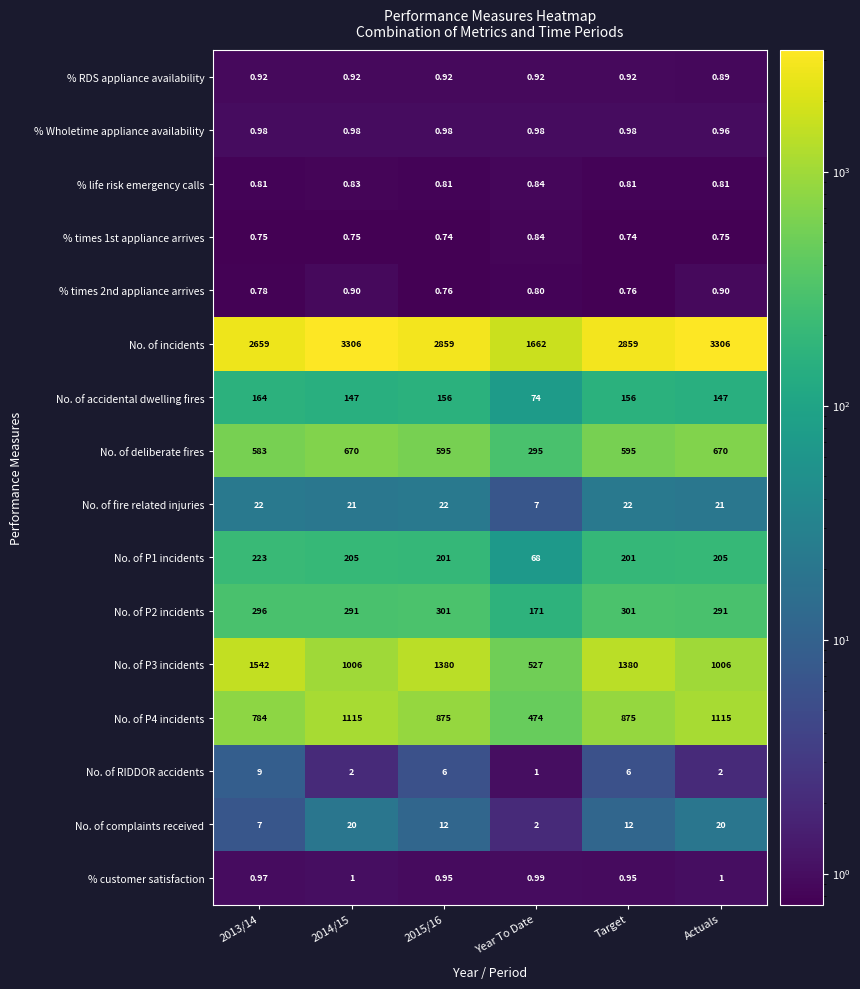

At which label is % Wholetime appliance availability closest to 0?

Actuals